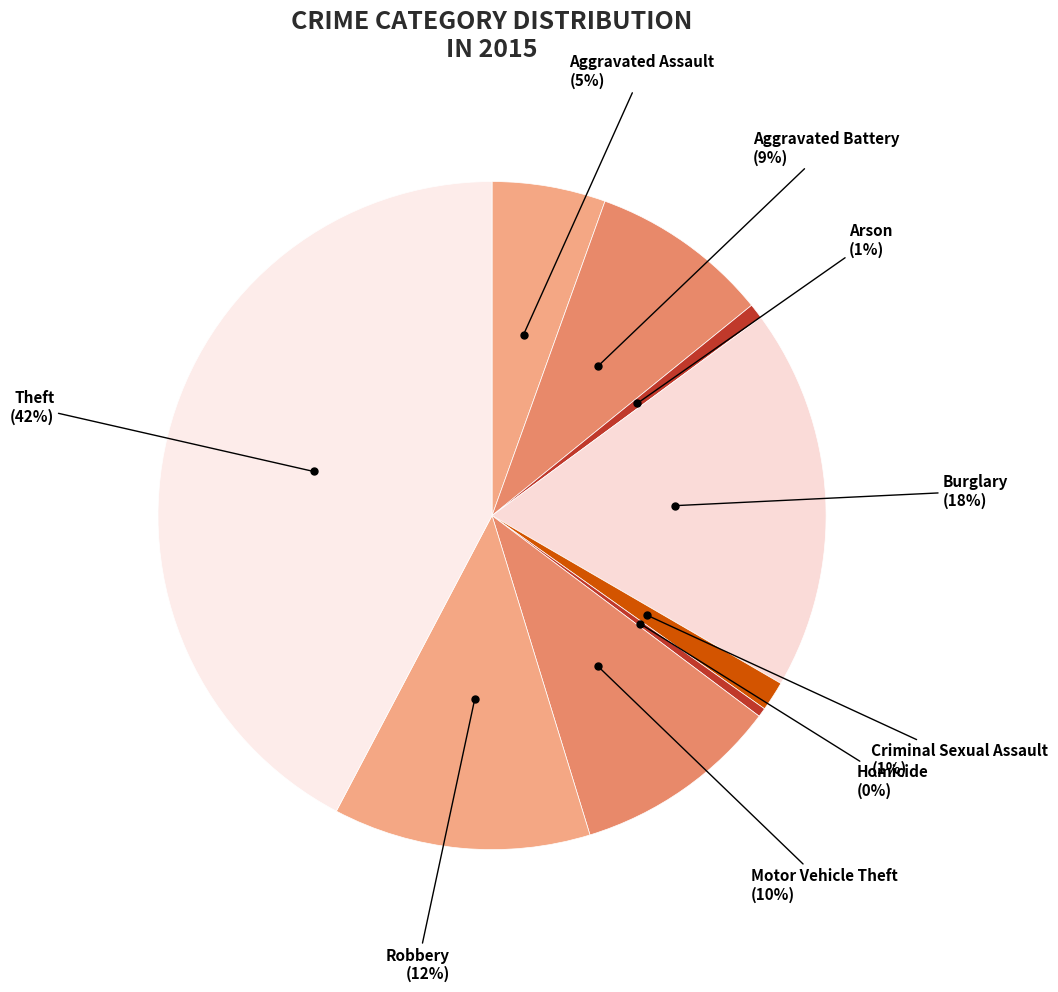

To the nearest percent, what is the average slice percentage?

11%